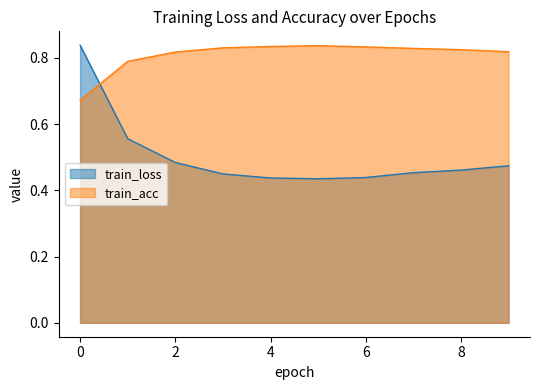

Is it true that train_acc equals 0.7 at 0?

True